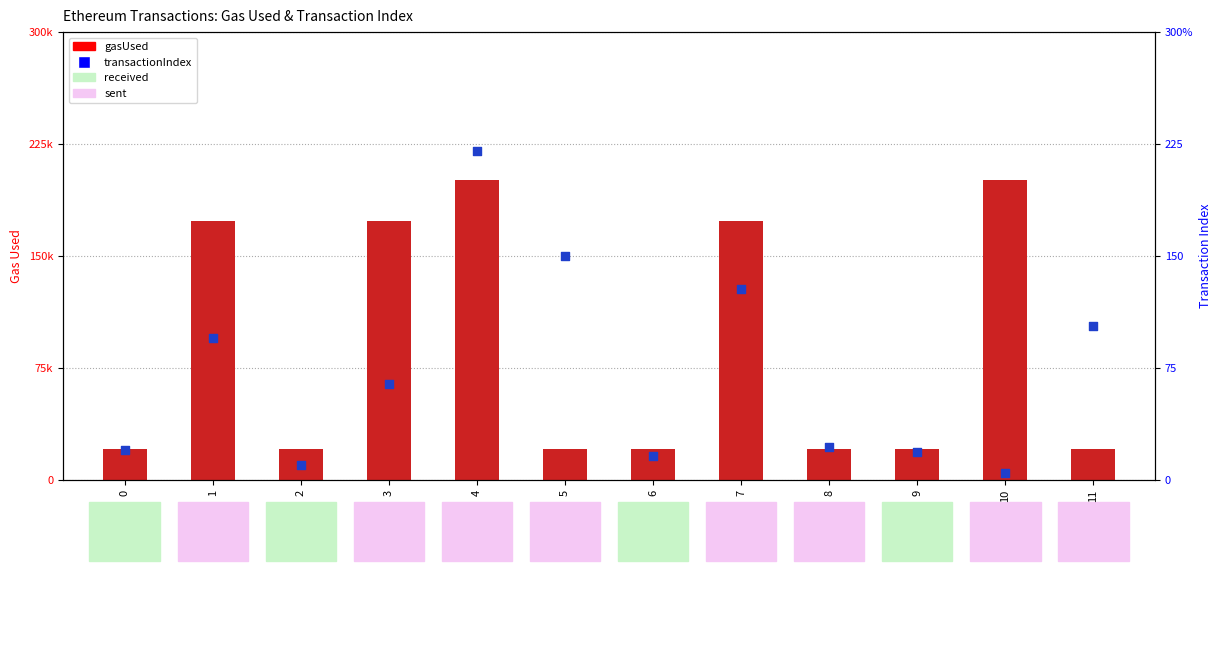

Which series contains the highest Y value?

gasUsed